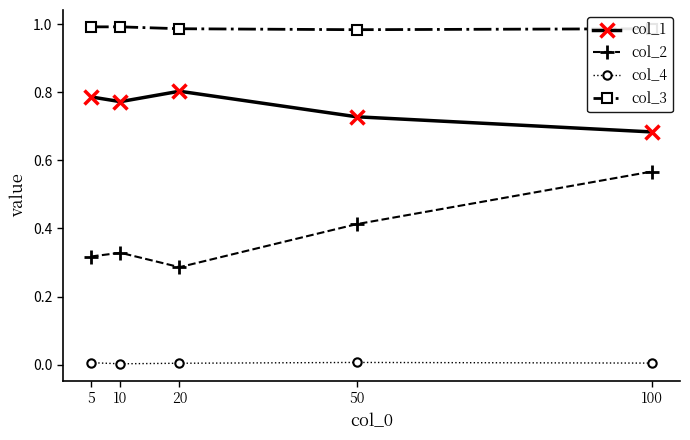

What is the sum of all col_3 values?

4.9